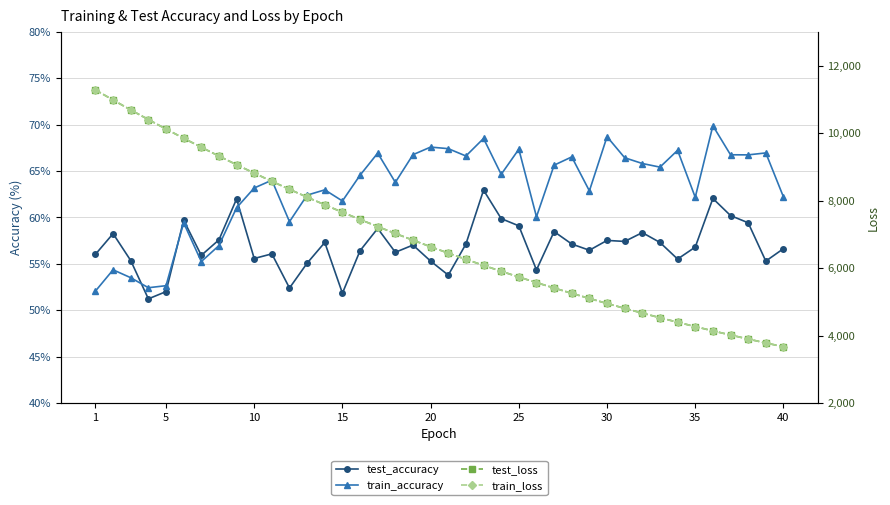

What is the difference between the maximum and minimum values in the test_loss series?

7612.6